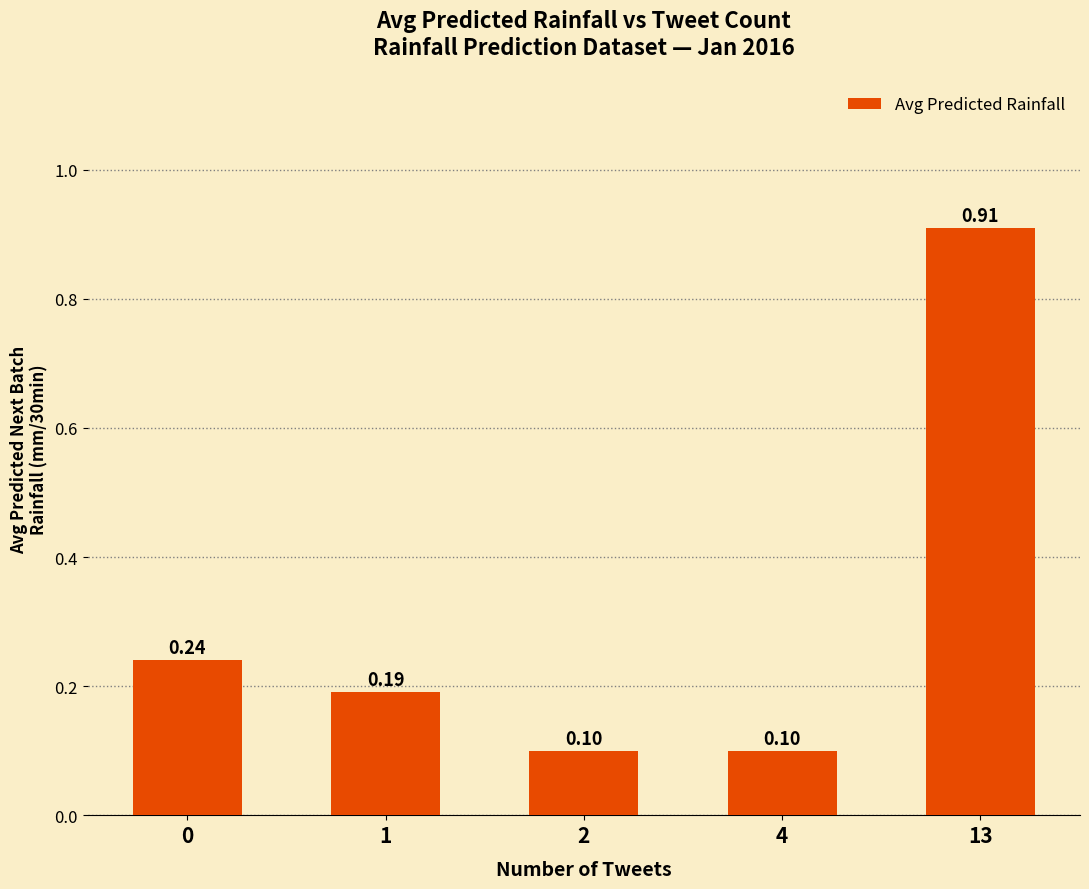

What is the sum of all values?

1.5